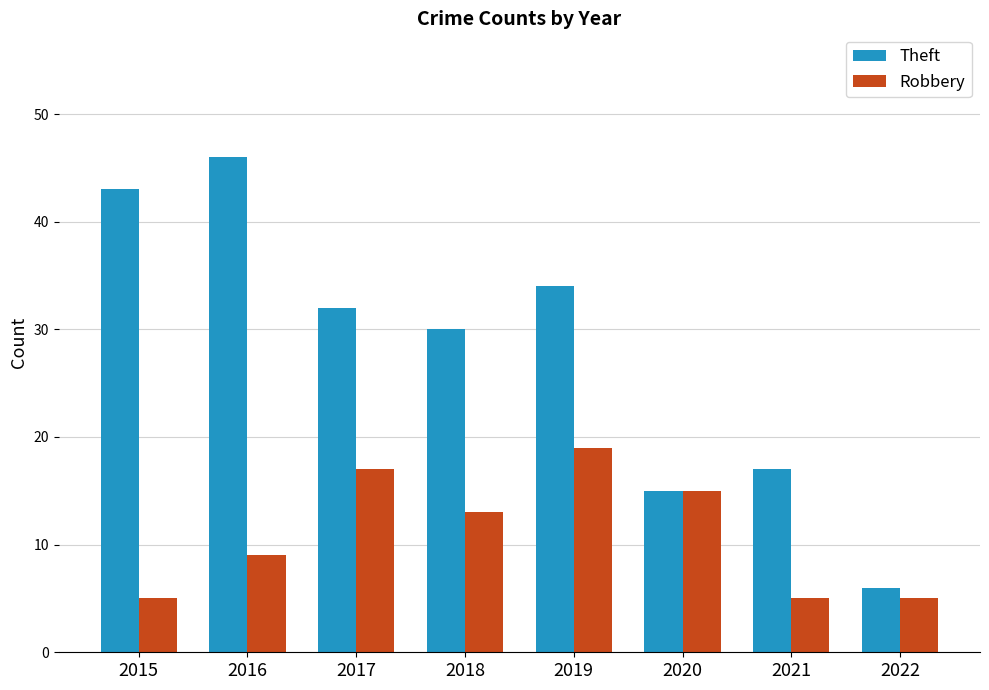

Which category has the highest value in the Robbery series?

2019